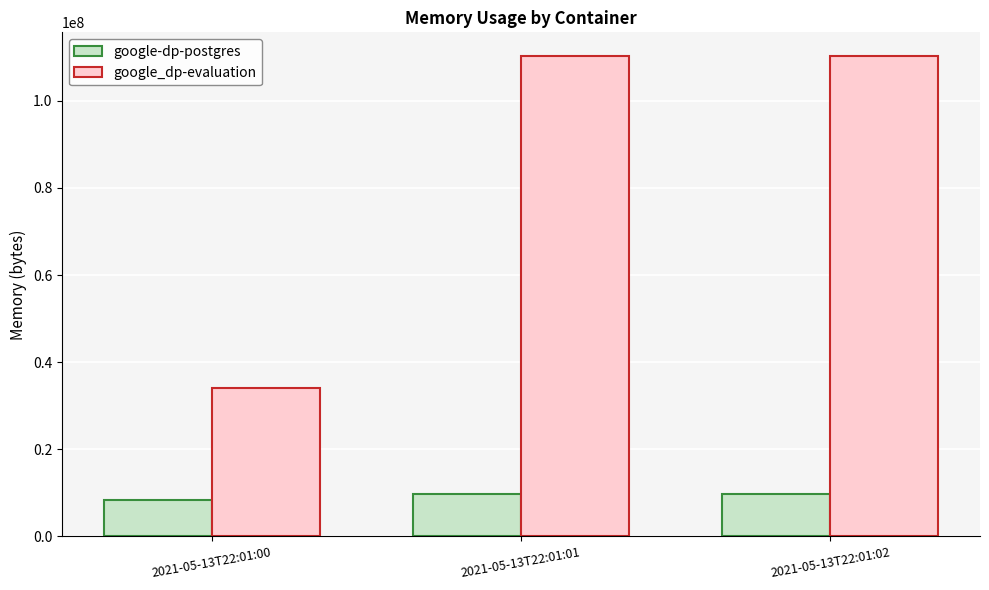

Is it true that google-dp-postgres equals 3299693 at 2021-05-13T22:01:01?

False